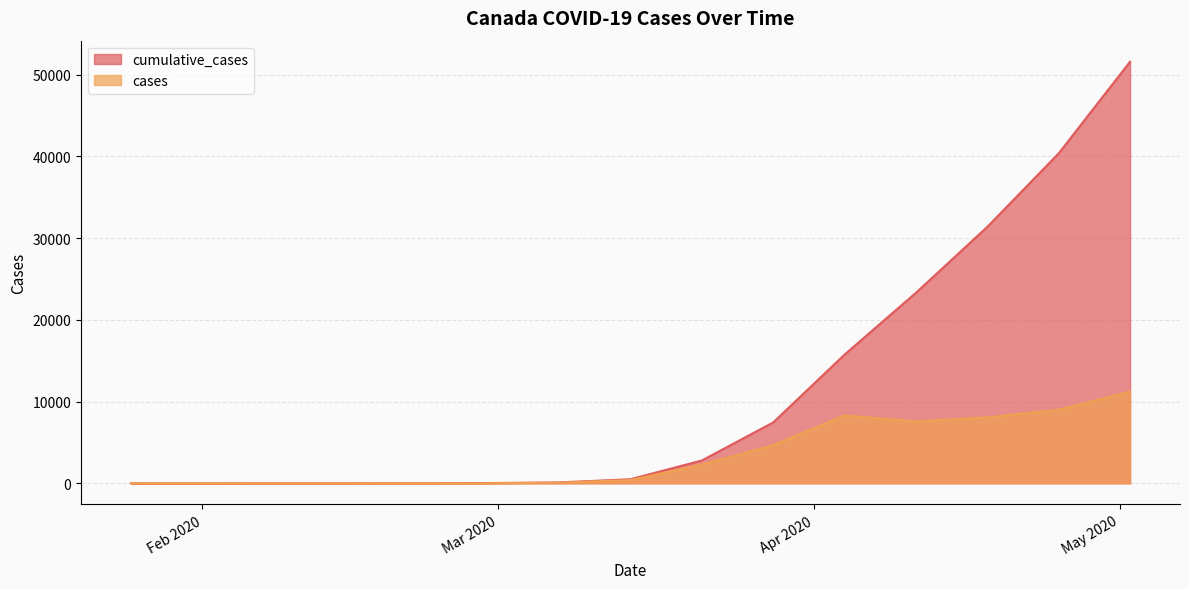

What is the average value of the cumulative_cases series?

11555